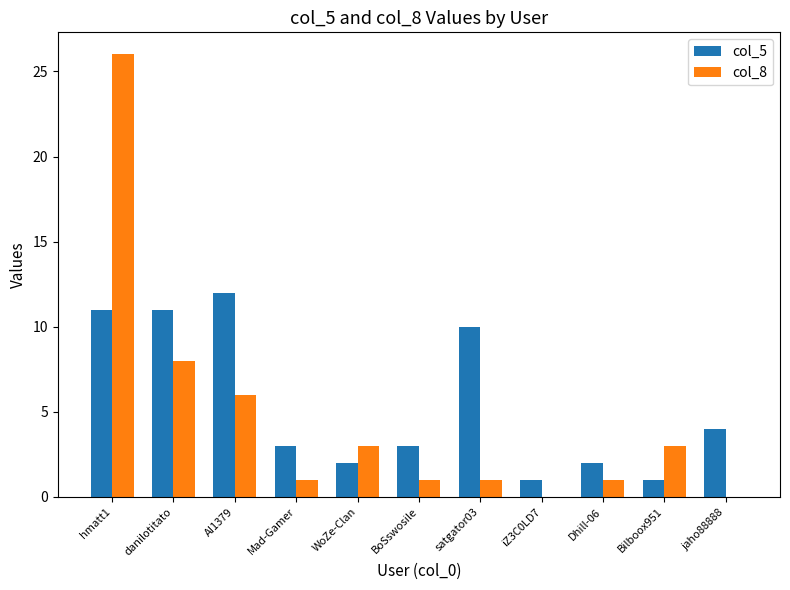

Reading left to right, transcribe all the data shown in this chart.

col_5: hmatt1=11	danilotitato=11	AI1379=12	Mad-Gamer=3	WoZe-Clan=2	BoSswosile=3	satgator03=10	iZ3C0LD7=1	Dhill-06=2	Bilboox951=1	jaho88888=4
col_8: hmatt1=26	danilotitato=8	AI1379=6	Mad-Gamer=1	WoZe-Clan=3	BoSswosile=1	satgator03=1	iZ3C0LD7=0	Dhill-06=1	Bilboox951=3	jaho88888=0